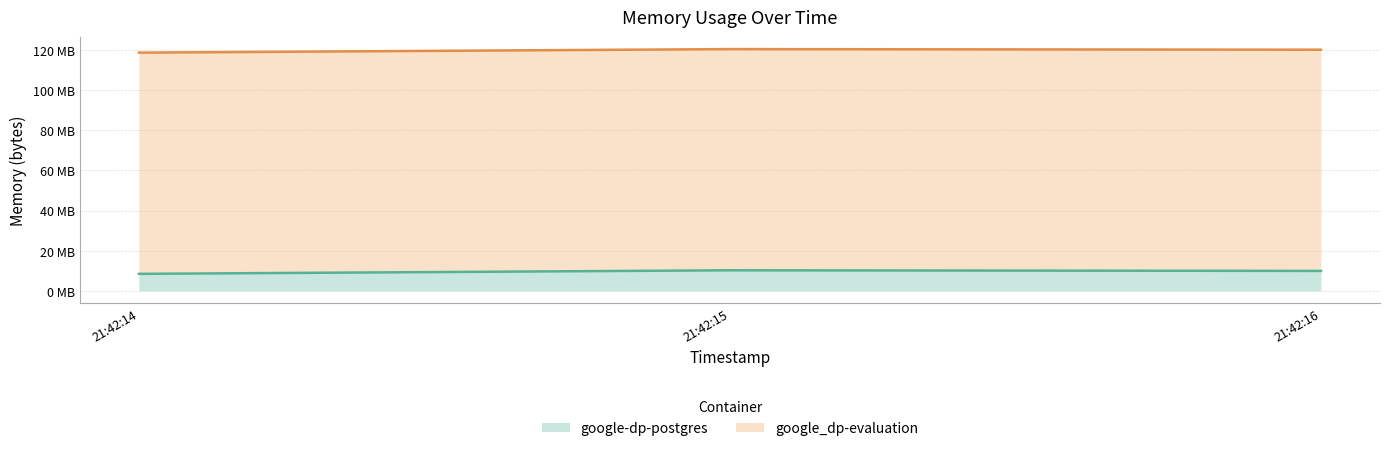

What is the difference between the second highest and minimum values?

1462272